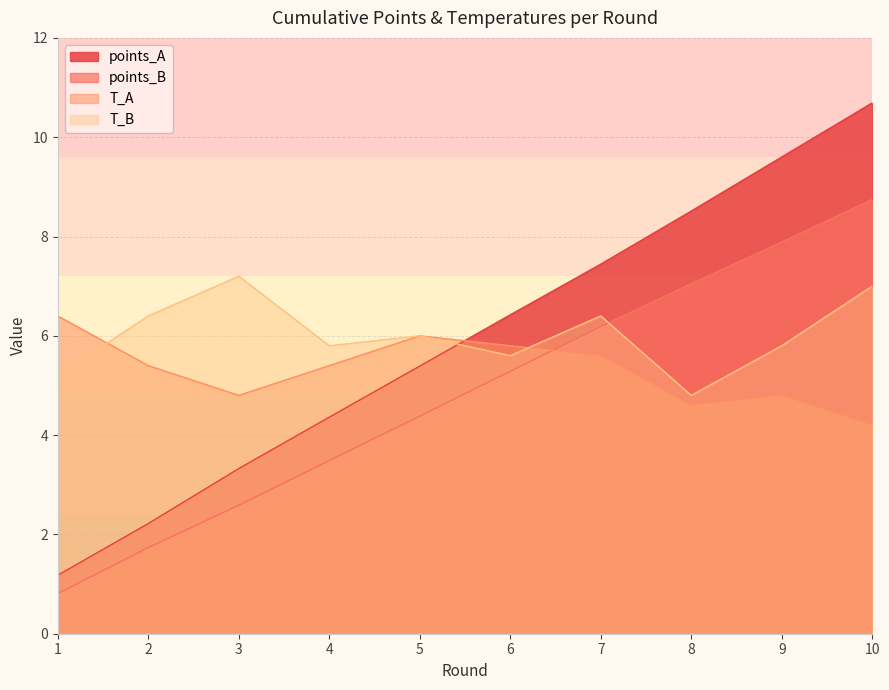

At how many categories does at least one series exceed 1?

10